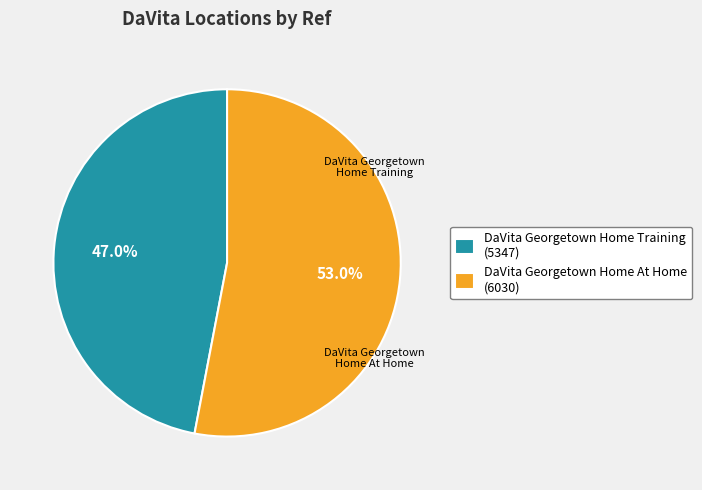

Which slice is the largest?

DaVita Georgetown Home At Home